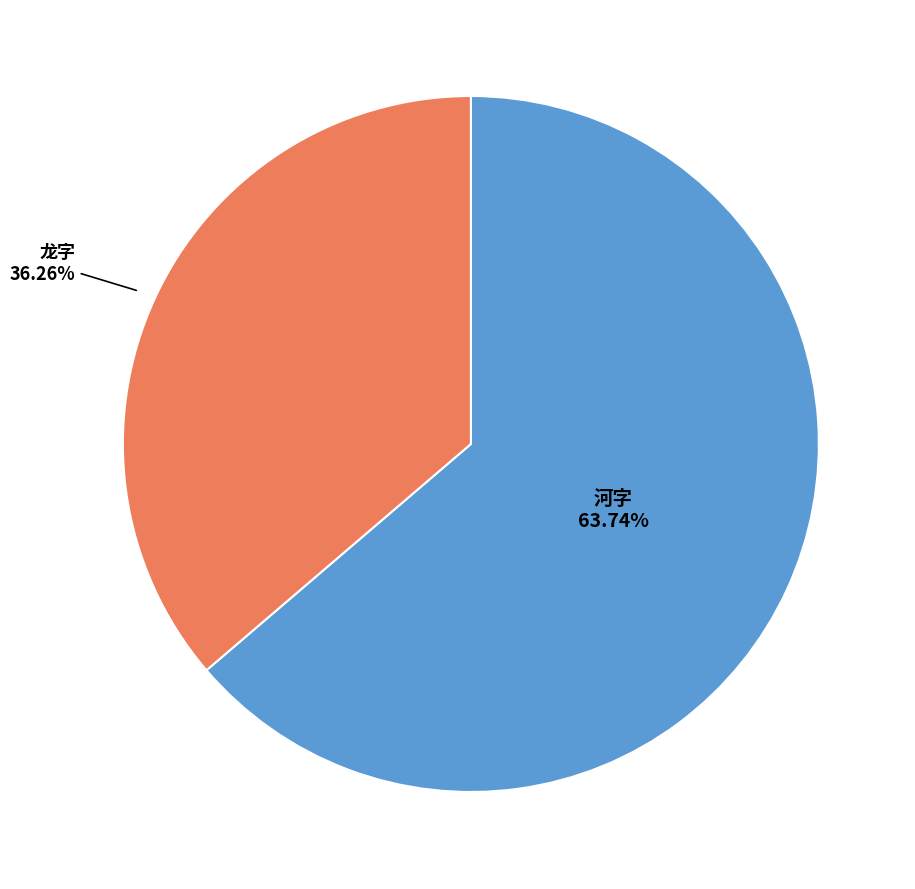

What is the largest slice in the pie chart?

河字